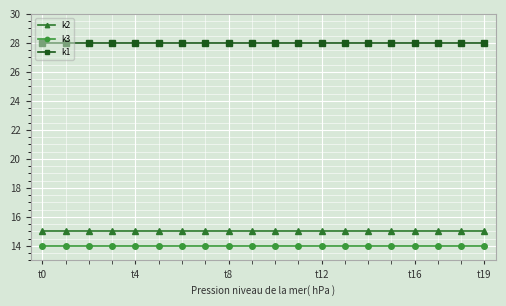

What is the minimum value shown in the chart?

14